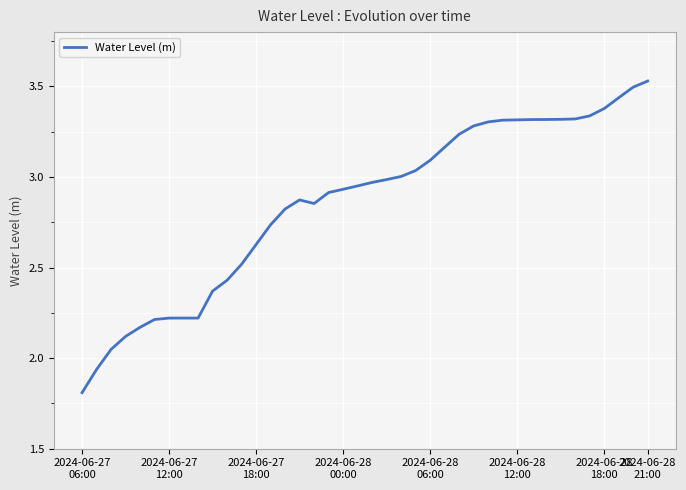

What is the difference between the maximum and minimum values?

1.7